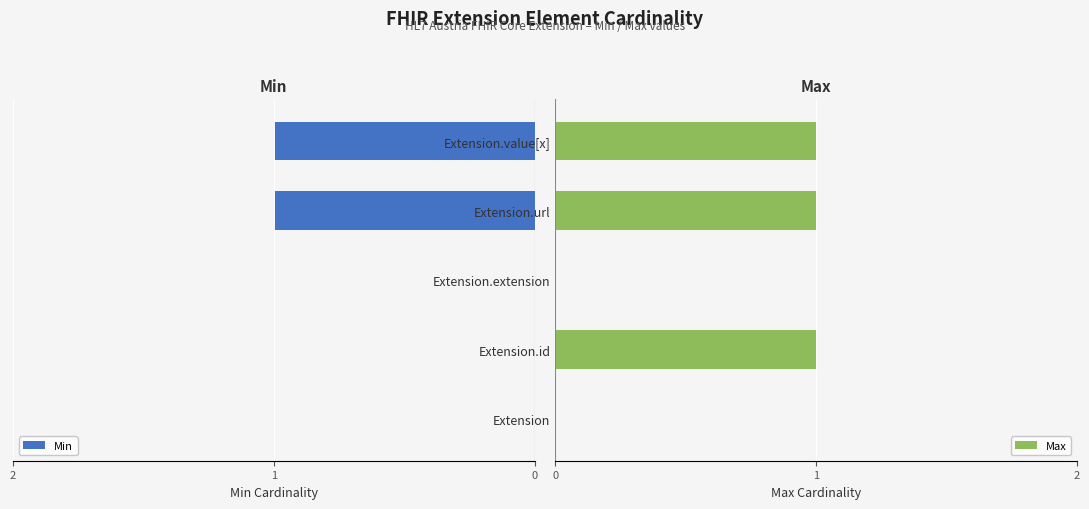

What are all the series names shown in the legend?

Min, Max